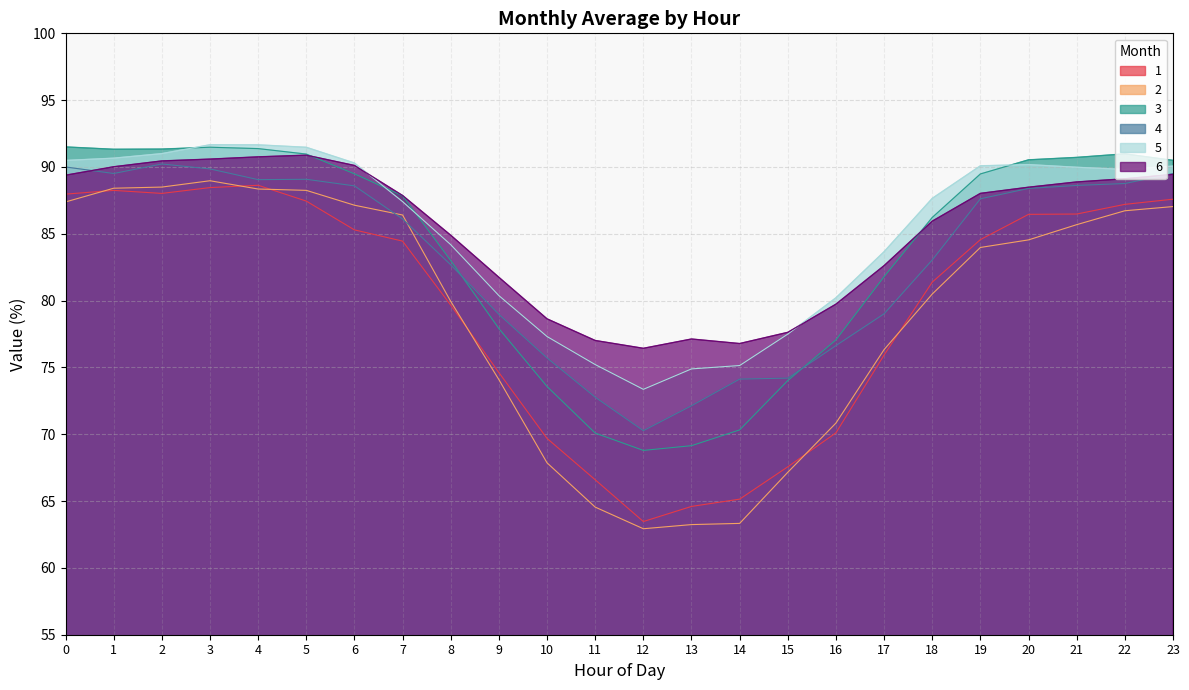

In 6, how many points are higher than both neighbors (excluding endpoints)?

2